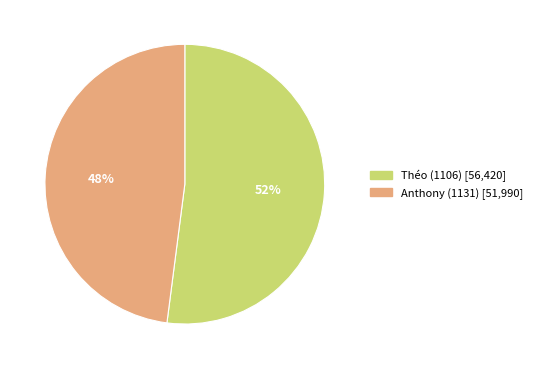

Which category accounts for the majority?

Théo (1106)